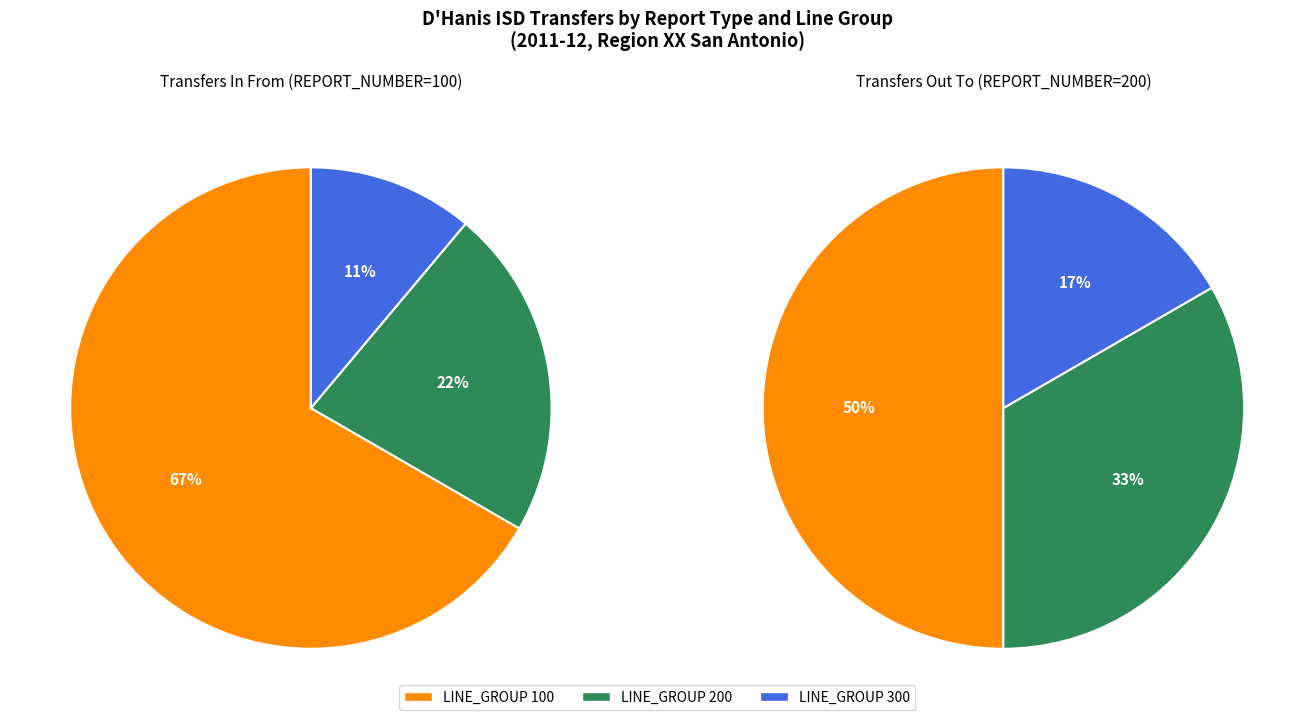

Rank the series at 300 from lowest to highest value.

Transfers In From, Transfers Out To